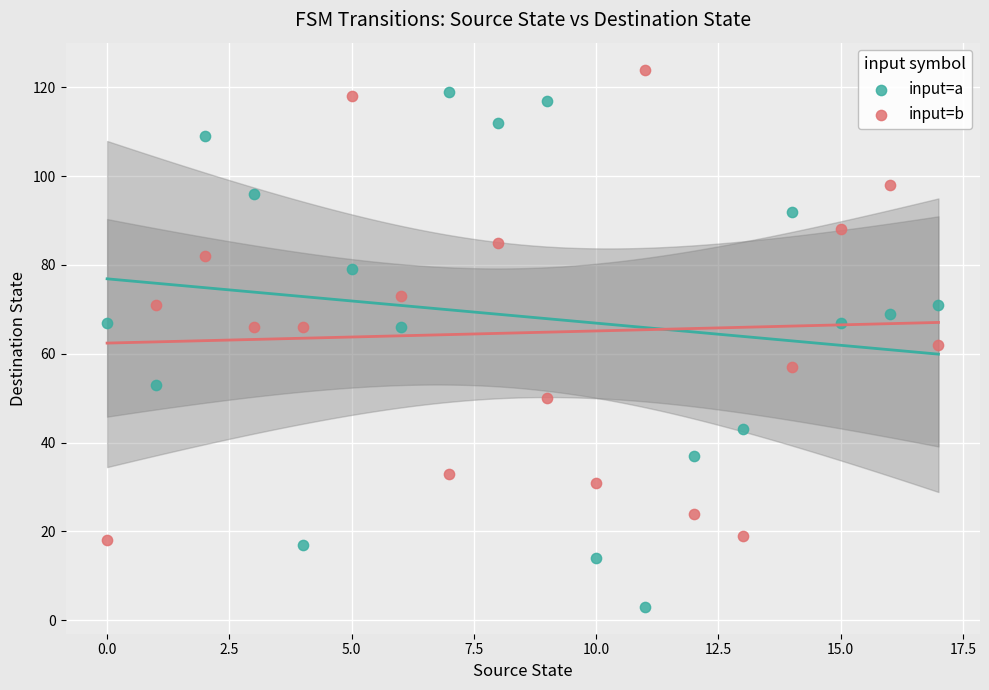

Which series contains the highest Y value?

input=b